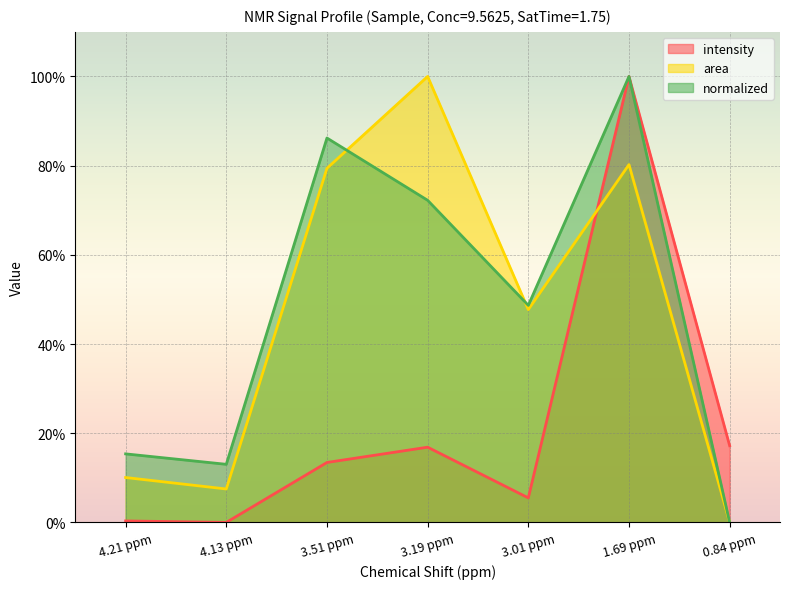

True or false: normalized and intensity cross at least once.

False